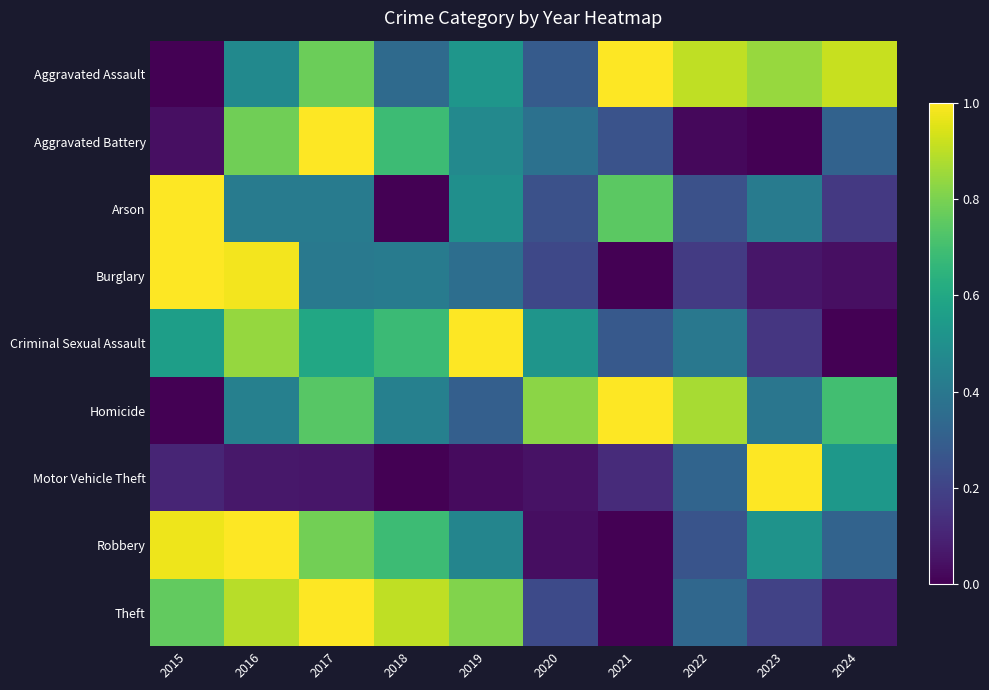

How many categories are shown in the chart?

10